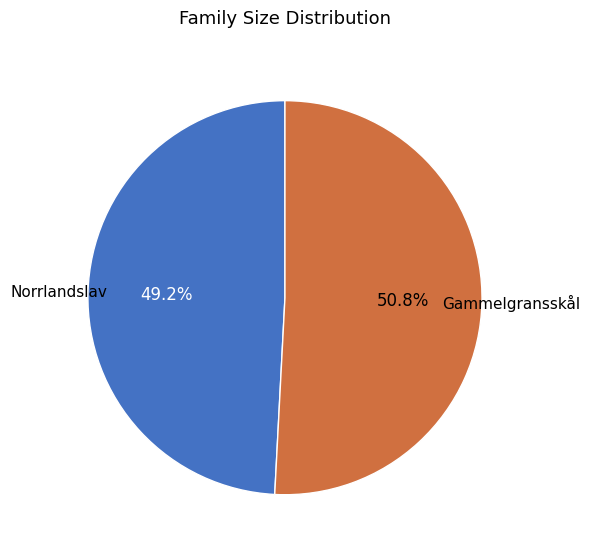

What is the largest slice in the pie chart?

Gammelgransskål